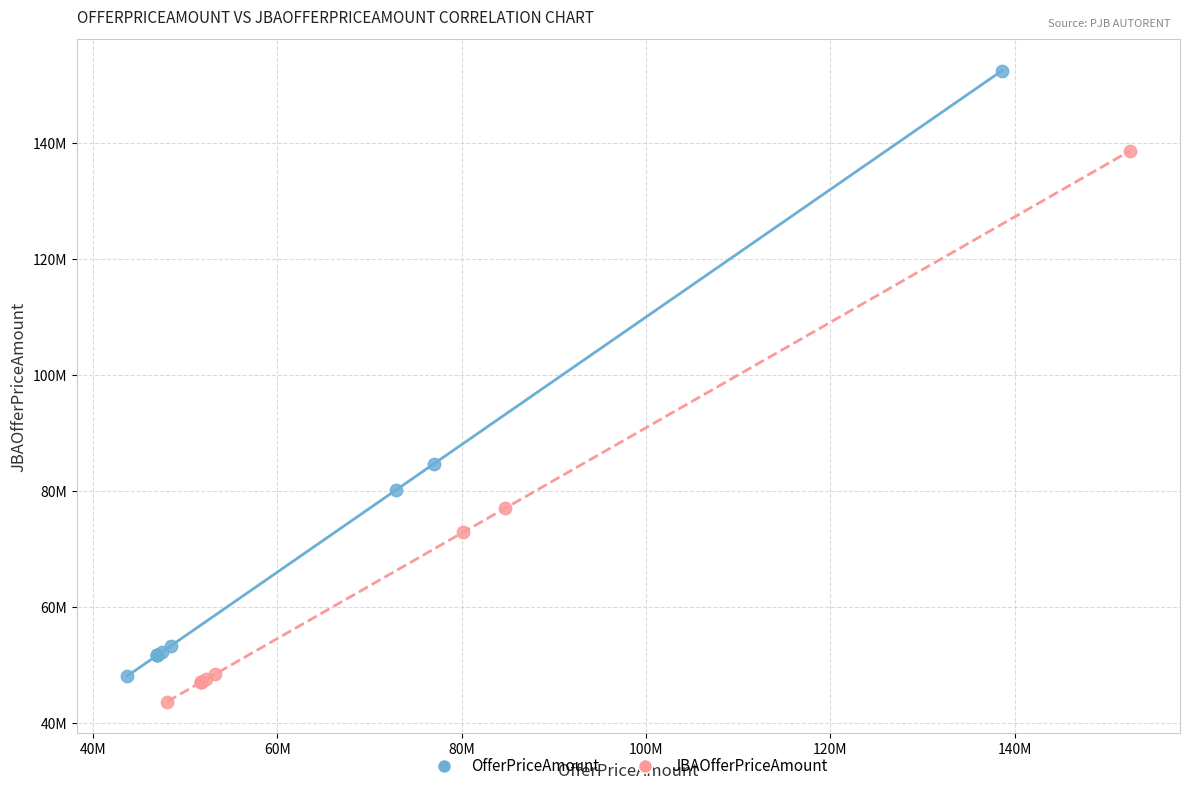

What are all the series names shown in the legend?

OfferPriceAmount, JBAOfferPriceAmount